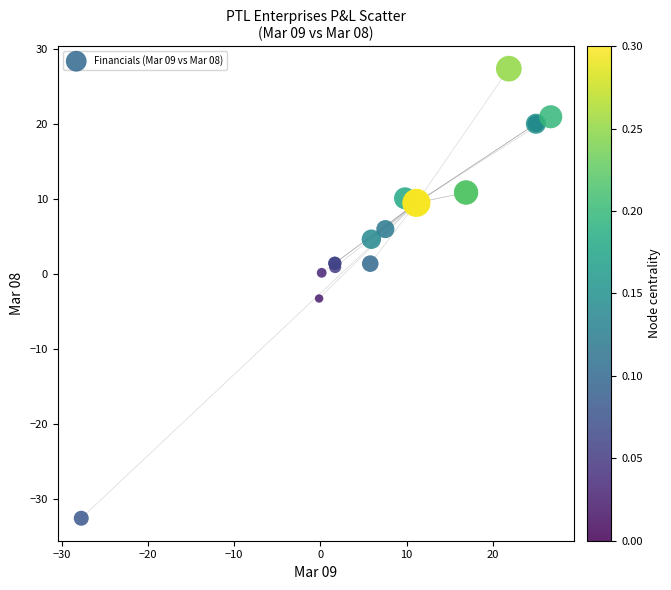

What Y value in the scatter plot is closest to -2?

-3.3